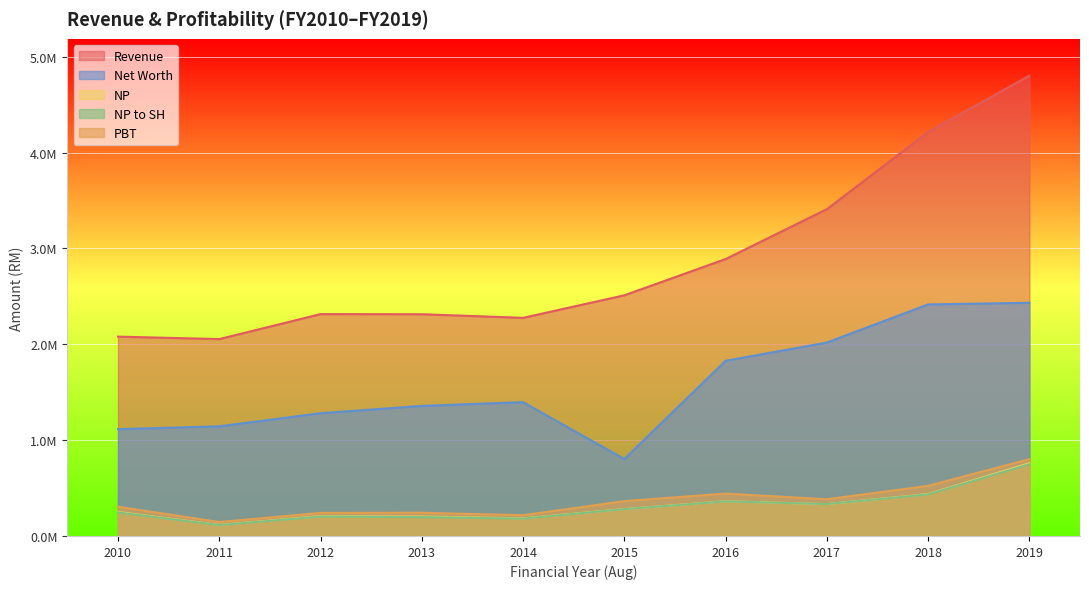

Is the value of Net Worth at 2010 greater than the value of PBT at 2018?

Yes